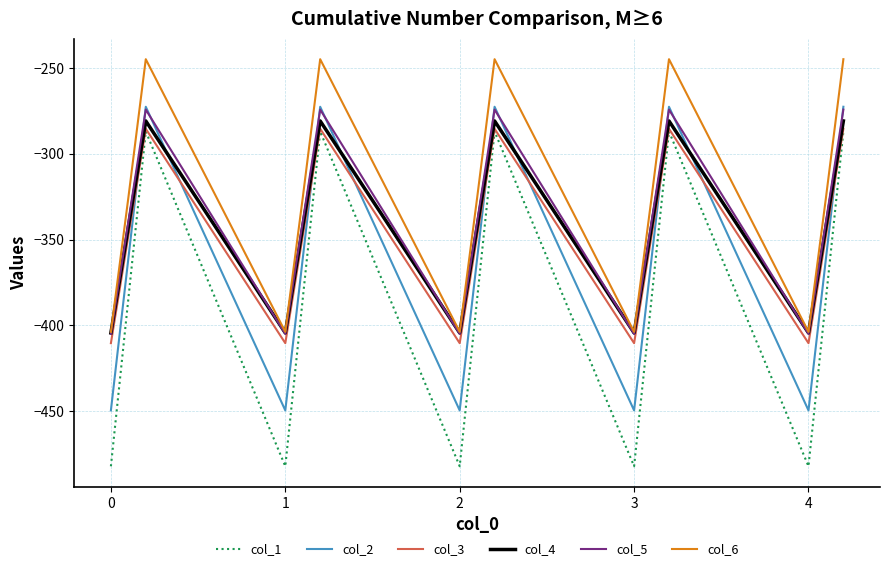

Reading left to right, transcribe all the data shown in this chart.

col_1: -482.0	-384.6	-287.1	-482.0	-384.6	-287.1	-482.0	-384.6	-287.1	-482.0	-384.6	-287.1	-482.0	-384.6	-287.1
col_2: -449.5	-361.1	-272.7	-449.5	-361.1	-272.7	-449.5	-361.1	-272.7	-449.5	-361.1	-272.7	-449.5	-361.1	-272.7
col_3: -410.3	-347.9	-285.5	-410.3	-347.9	-285.5	-410.3	-347.9	-285.5	-410.3	-347.9	-285.5	-410.3	-347.9	-285.5
col_4: -404.4	-342.7	-281.0	-404.4	-342.7	-281.0	-404.4	-342.7	-281.0	-404.4	-342.7	-281.0	-404.4	-342.7	-281.0
col_5: -404.9	-339.6	-274.4	-404.9	-339.6	-274.4	-404.9	-339.6	-274.4	-404.9	-339.6	-274.4	-404.9	-339.6	-274.4
col_6: -403.8	-325.7	-245.0	-403.8	-325.7	-245.0	-403.8	-325.7	-245.0	-403.8	-325.7	-245.0	-403.8	-325.7	-245.0